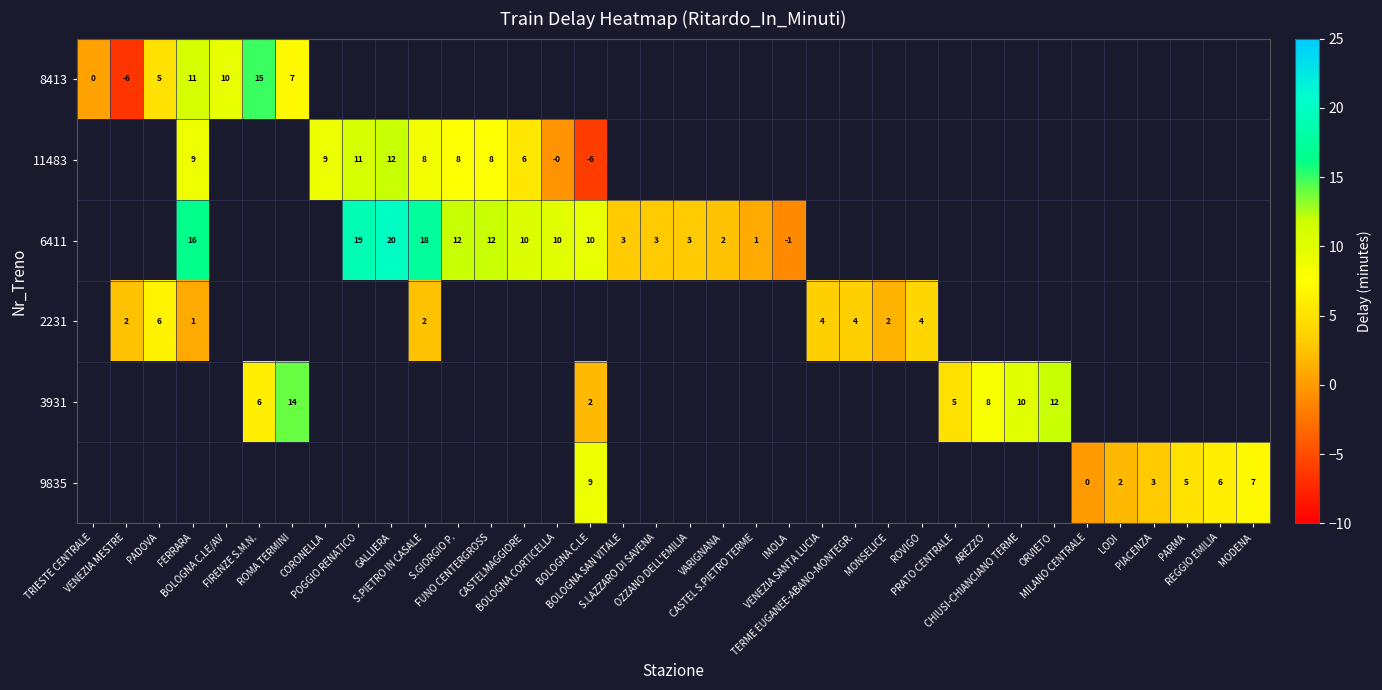

At how many categories does at least one series exceed -2?

36